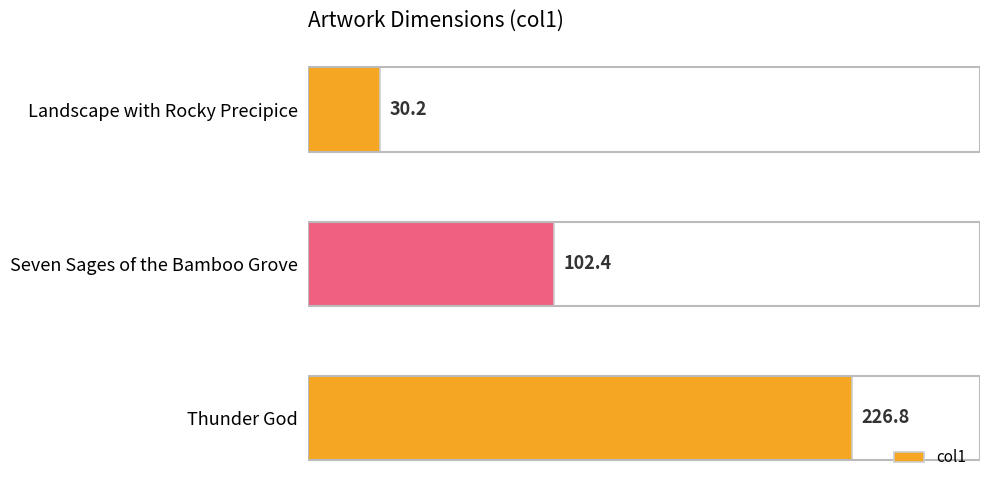

What is the value of the 3rd bar from the top?

226.8